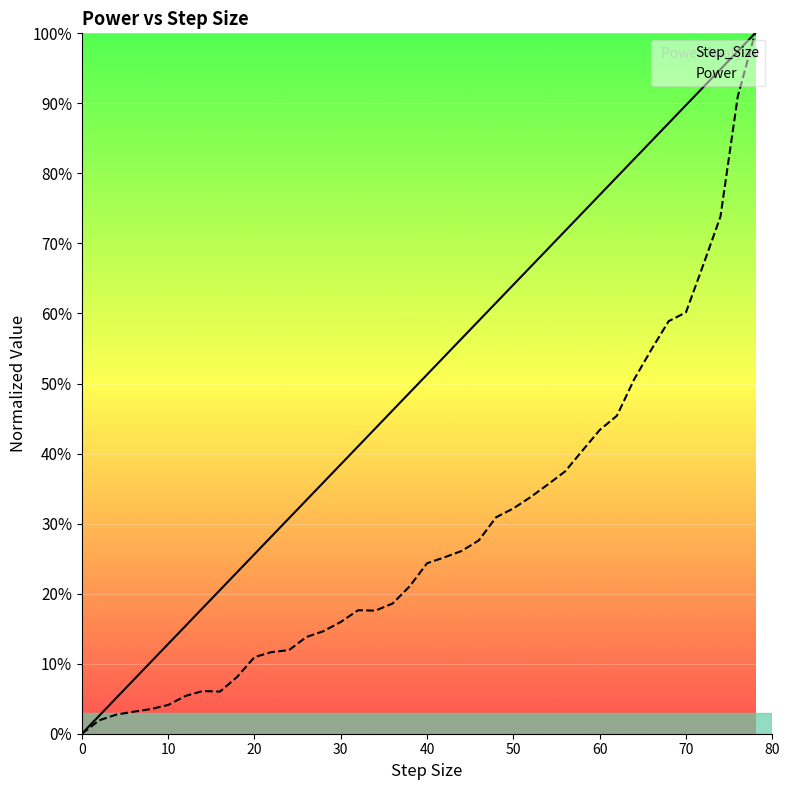

Is it true that Step_Size equals 12.8 at 10?

True